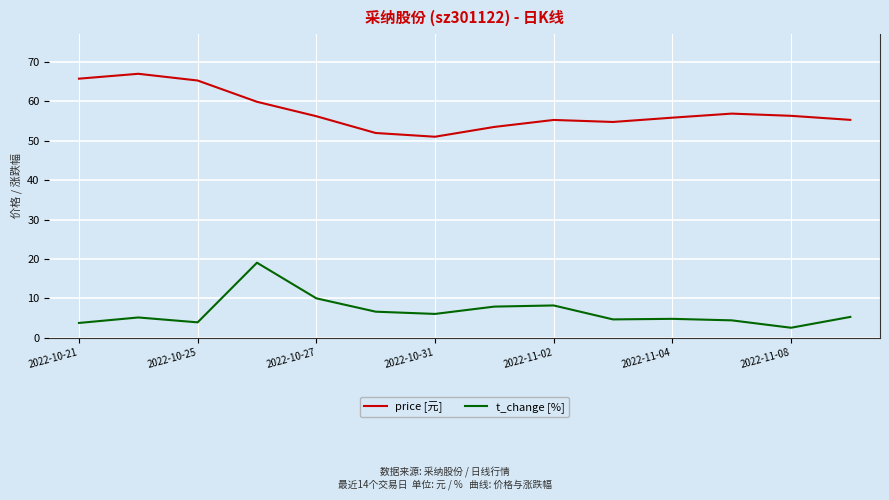

Rank the series by their maximum value, from highest to lowest.

price [元], t_change [%]